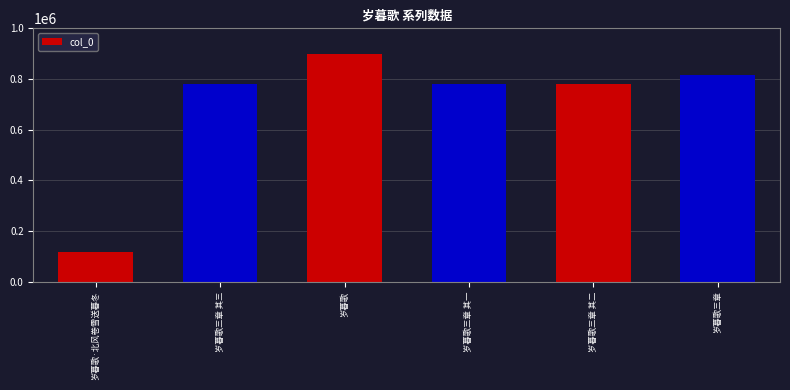

The chart shows a value of 1281009 at 岁暮歌三章 其二. True or false?

False